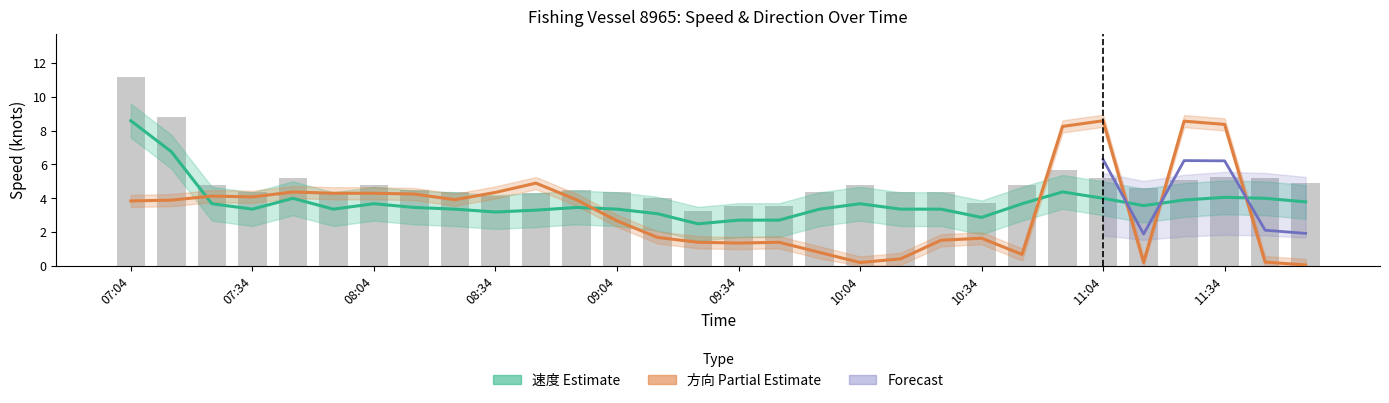

What is the spread (max minus min) of values at 08:34?

1.2